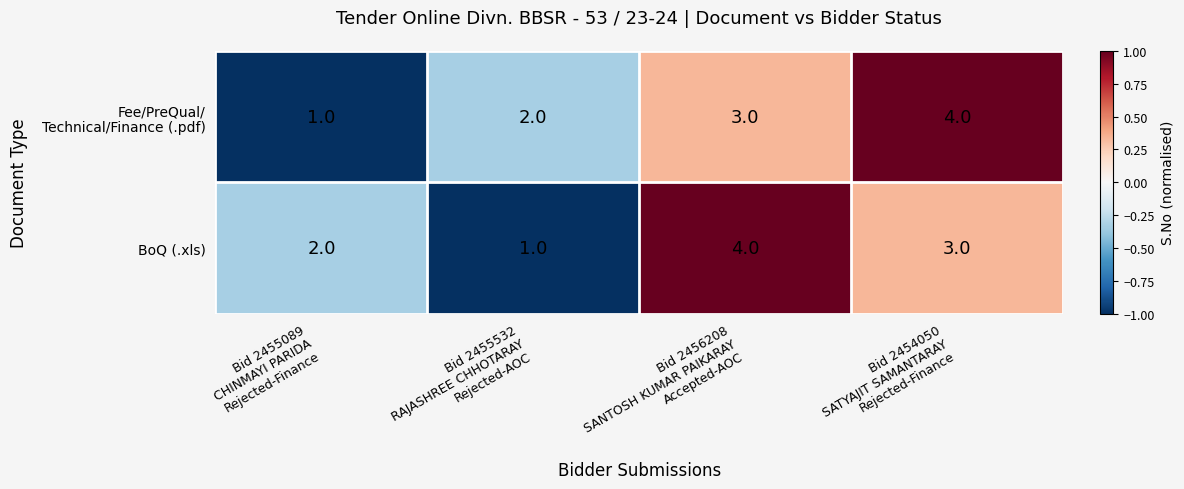

What is the maximum value for BoQ (.xls)?

4